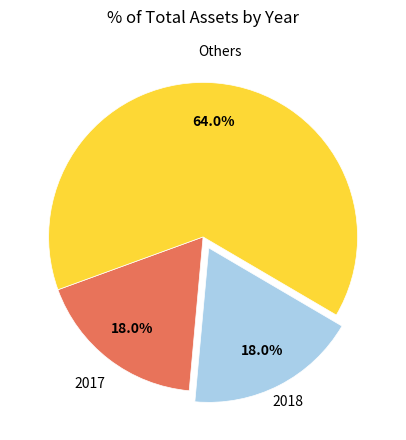

Is there a majority slice in this chart?

Yes